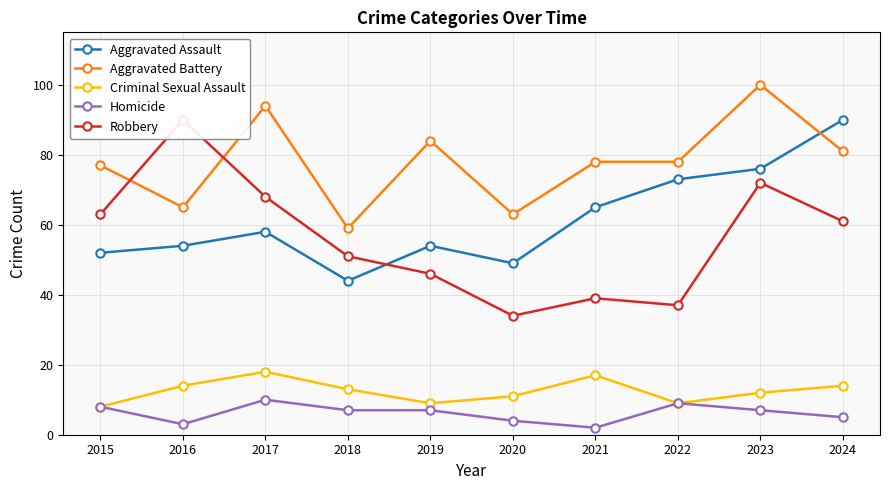

Reading right to left, extract all data points from this chart.

Aggravated Assault: 90	76	73	65	49	54	44	58	54	52
Aggravated Battery: 81	100	78	78	63	84	59	94	65	77
Criminal Sexual Assault: 14	12	9	17	11	9	13	18	14	8
Homicide: 5	7	9	2	4	7	7	10	3	8
Robbery: 61	72	37	39	34	46	51	68	90	63